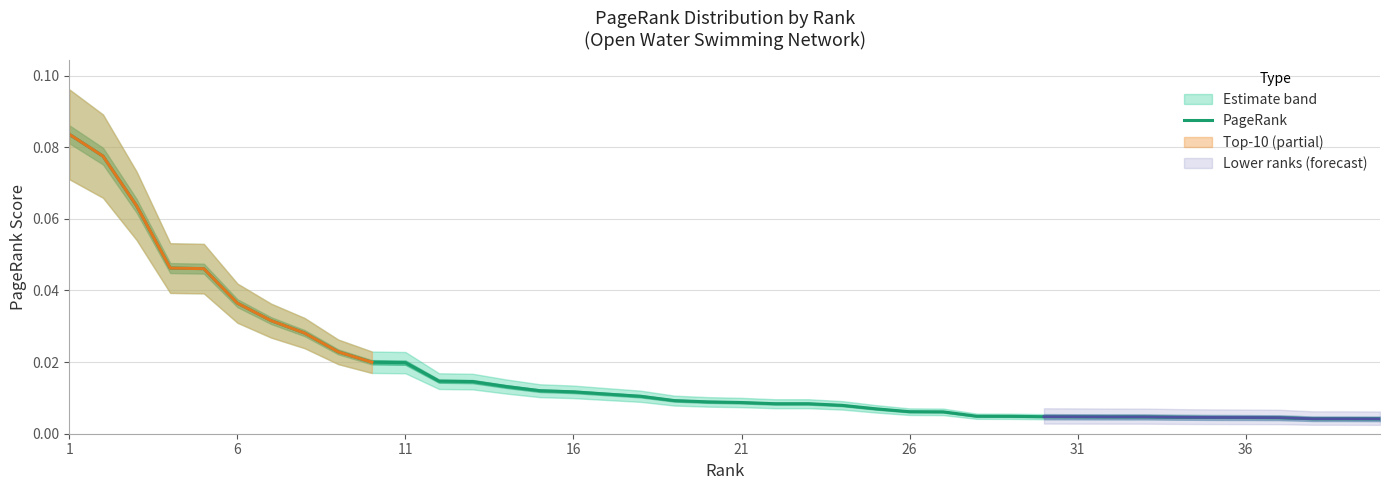

Reading left to right, extract all data points from this chart.

0.1	0.1	0.1	0.0	0.0	0.0	0.0	0.0	0.0	0.0	0.0	0.0	0.0	0.0	0.0	0.0	0.0	0.0	0.0	0.0	0.0	0.0	0.0	0.0	0.0	0.0	0.0	0.0	0.0	0.0	0.0	0.0	0.0	0.0	0.0	0.0	0.0	0.0	0.0	0.0